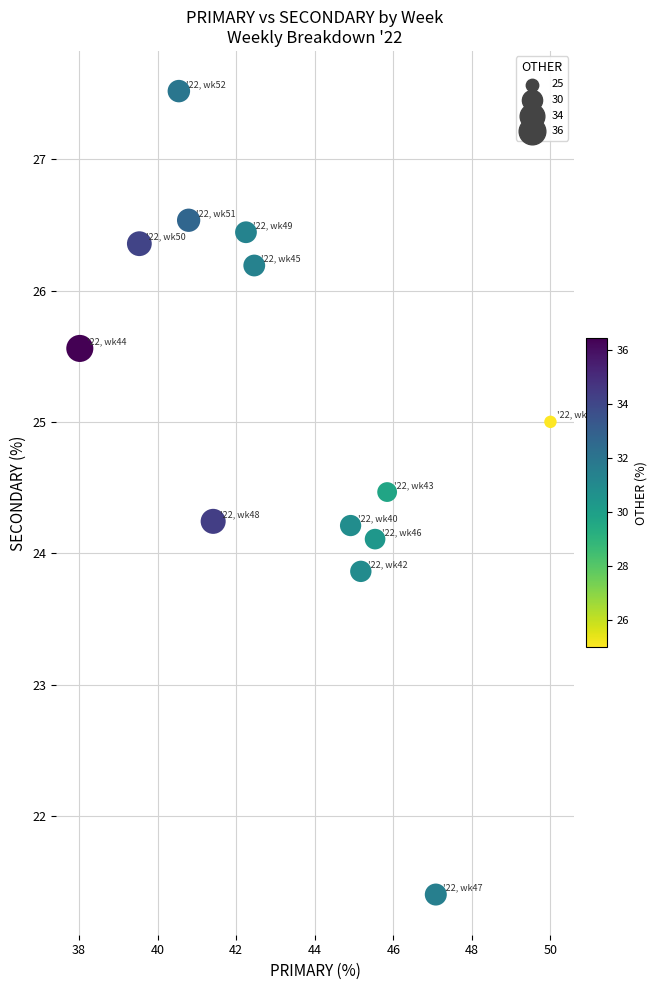

What is the range of X values (max minus min)?

12.0